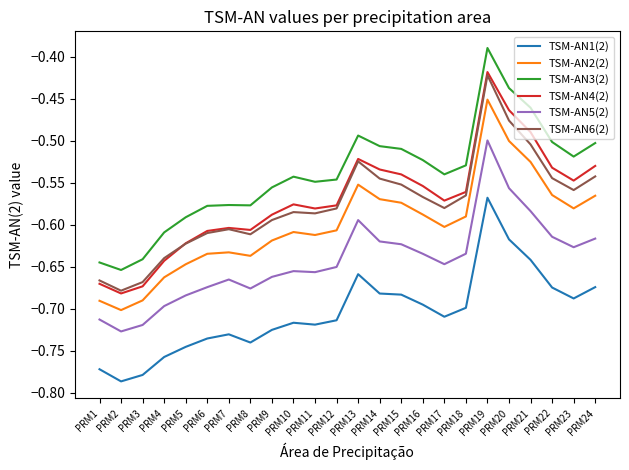

At which label is TSM-AN4(2) closest to 0?

PRM19